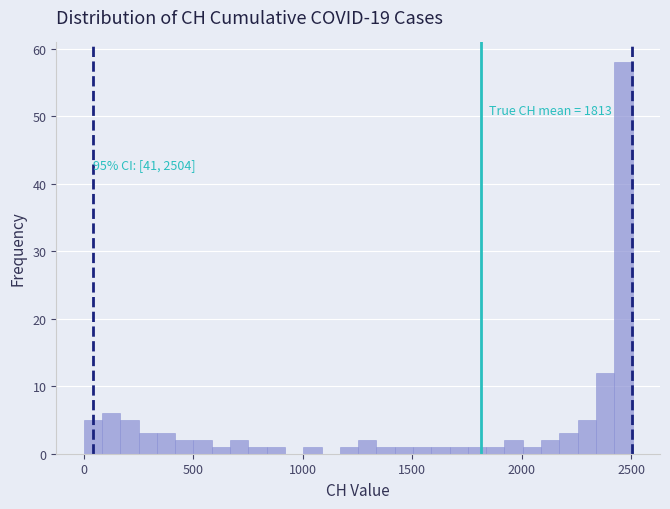

Around what value on the x-axis is the tallest bar? Give the approximate position of its centre, as read against the axis.

2450